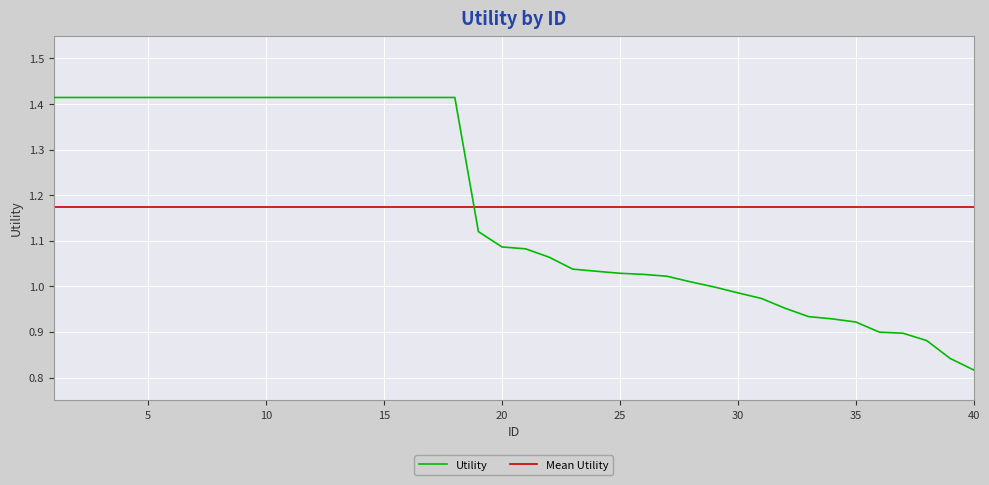

Which series has the widest spread of values?

Utility